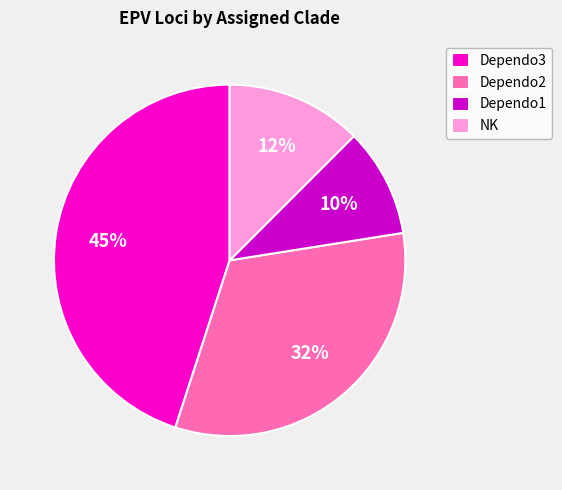

To the nearest percent, what portion does Dependo2 represent?

32%